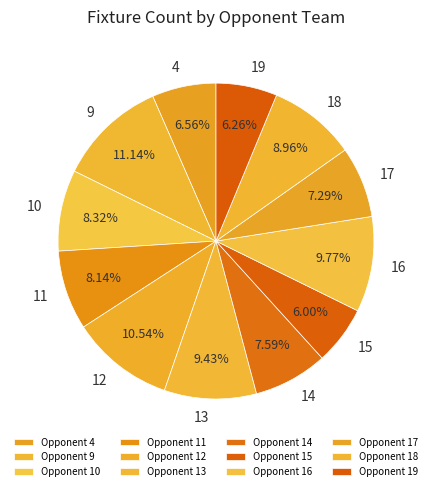

Does any single category account for the majority?

No